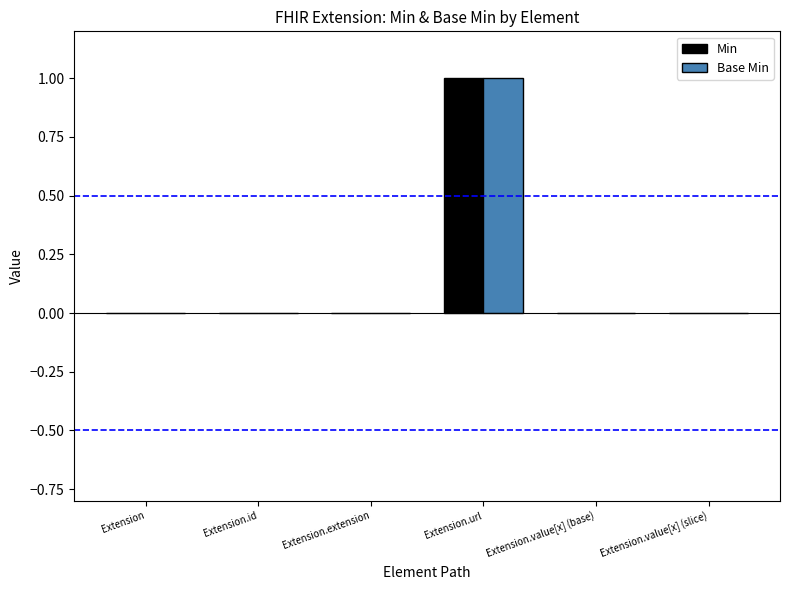

True or false: Min has a value of 1 at Extension.url.

True